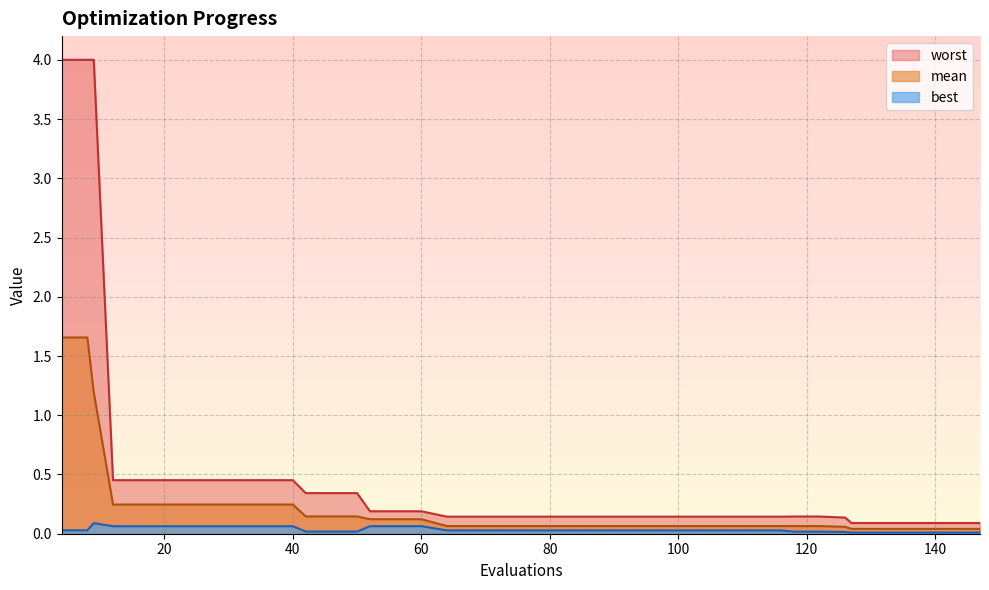

True or false: best and mean cross at least once.

False